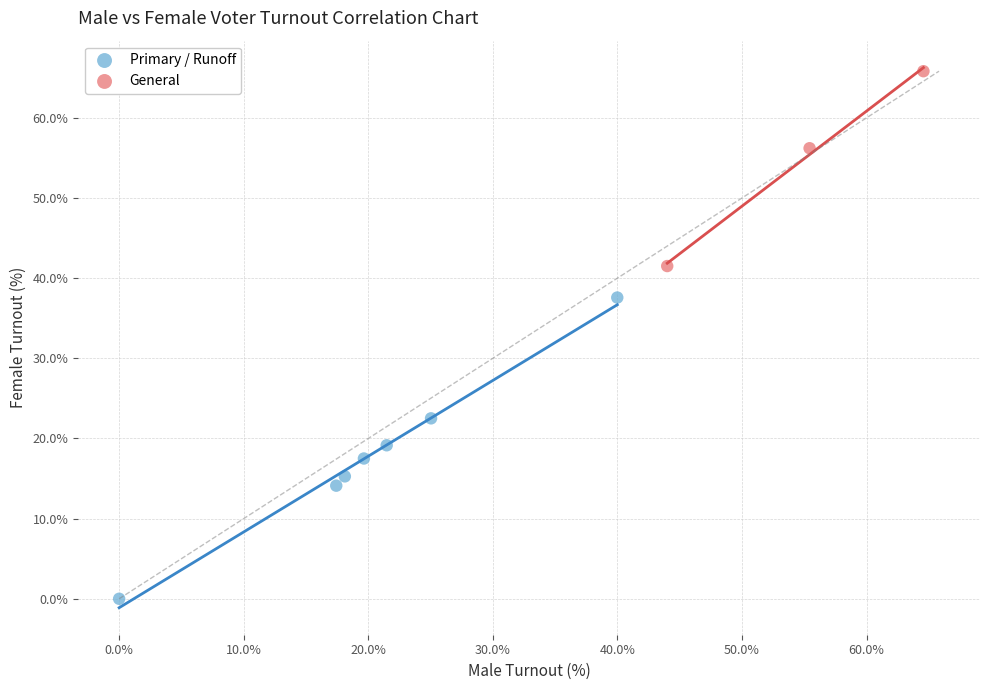

Which series contains the highest Y value?

General